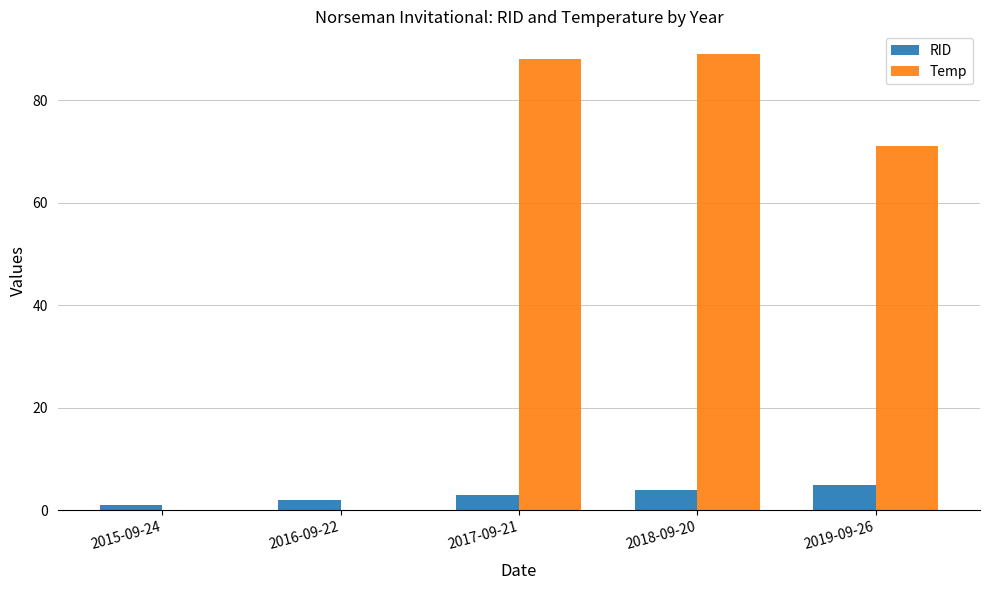

The value of RID at 2018-09-20 is 4. True or false?

True